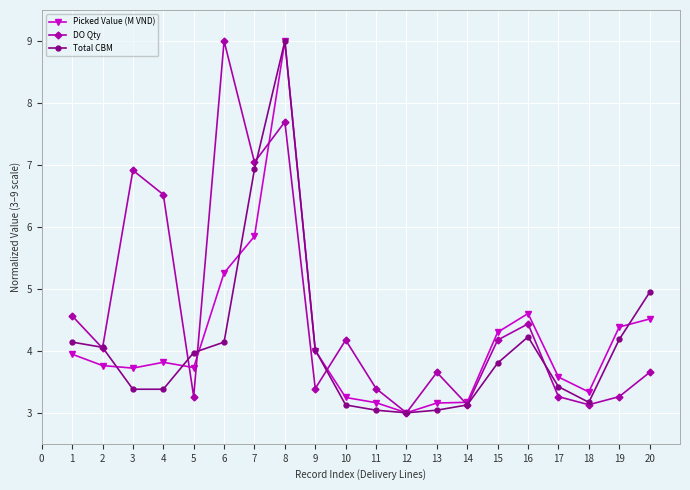

What is the difference between the highest and lowest values at 1?

0.6